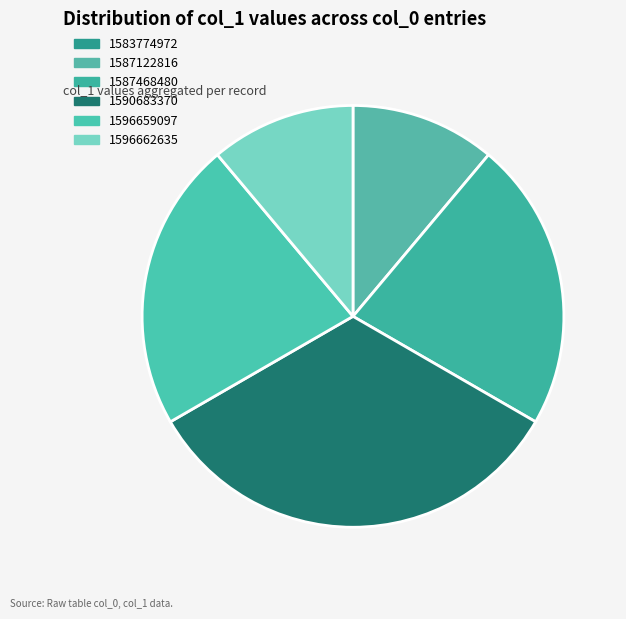

How many slices are in this pie chart?

6